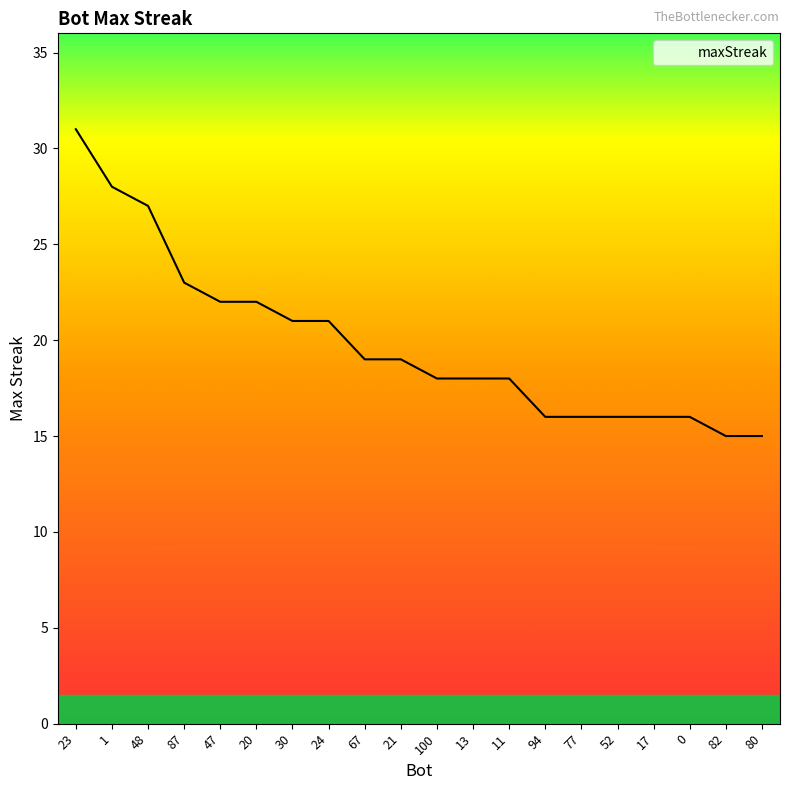

What is the average value?

20